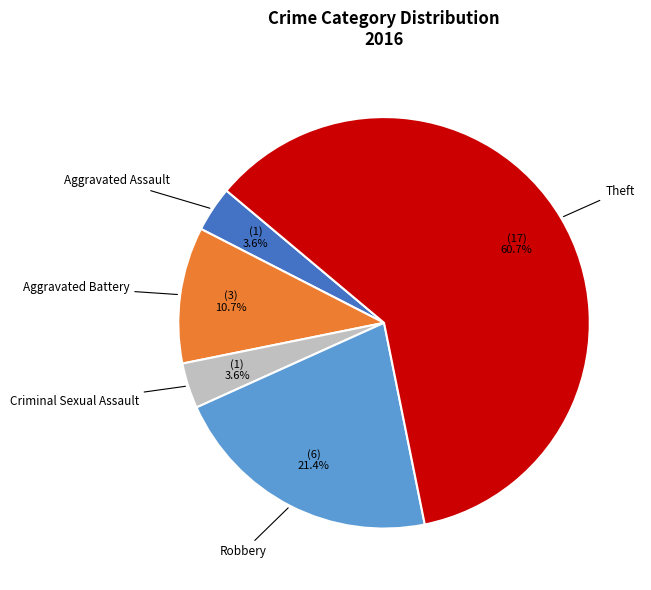

Which has a higher value, Robbery or Criminal Sexual Assault?

Robbery